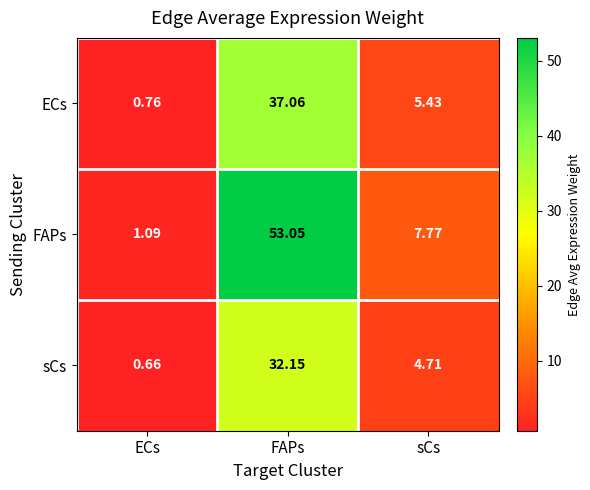

Which category has the highest value in the ECs series?

FAPs